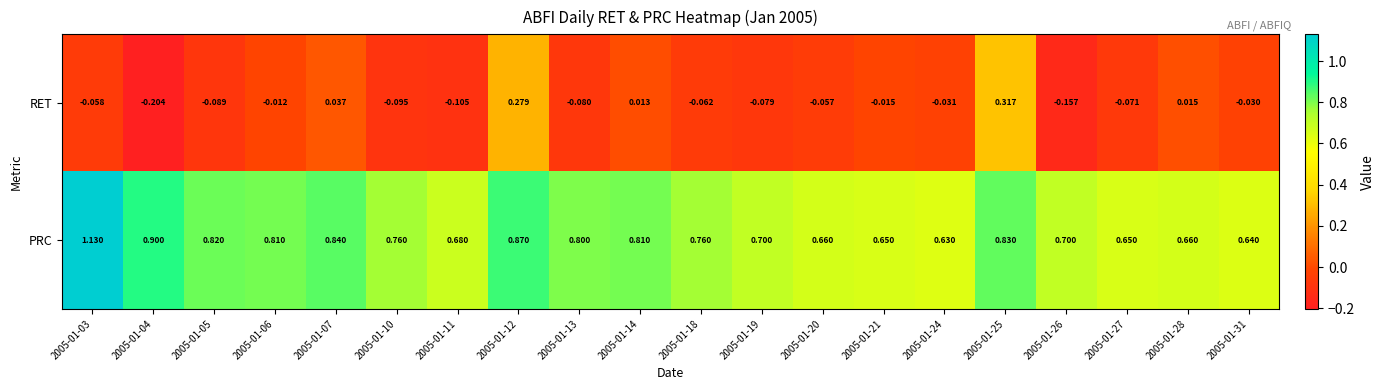

Which series has the widest spread of values?

RET